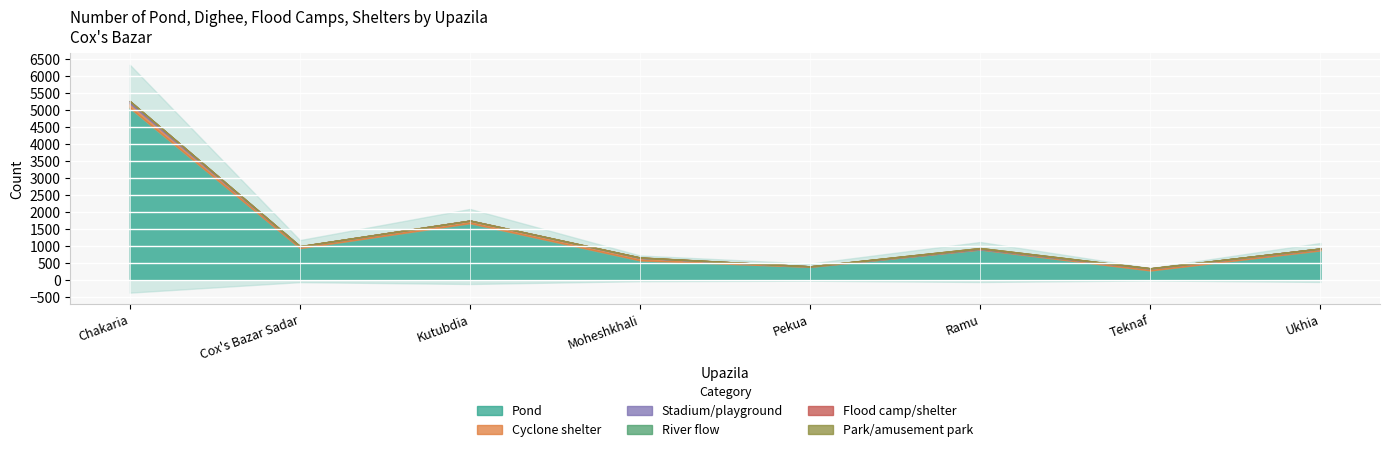

True or false: Stadium/playground has a value of 6 at Moheshkhali.

True